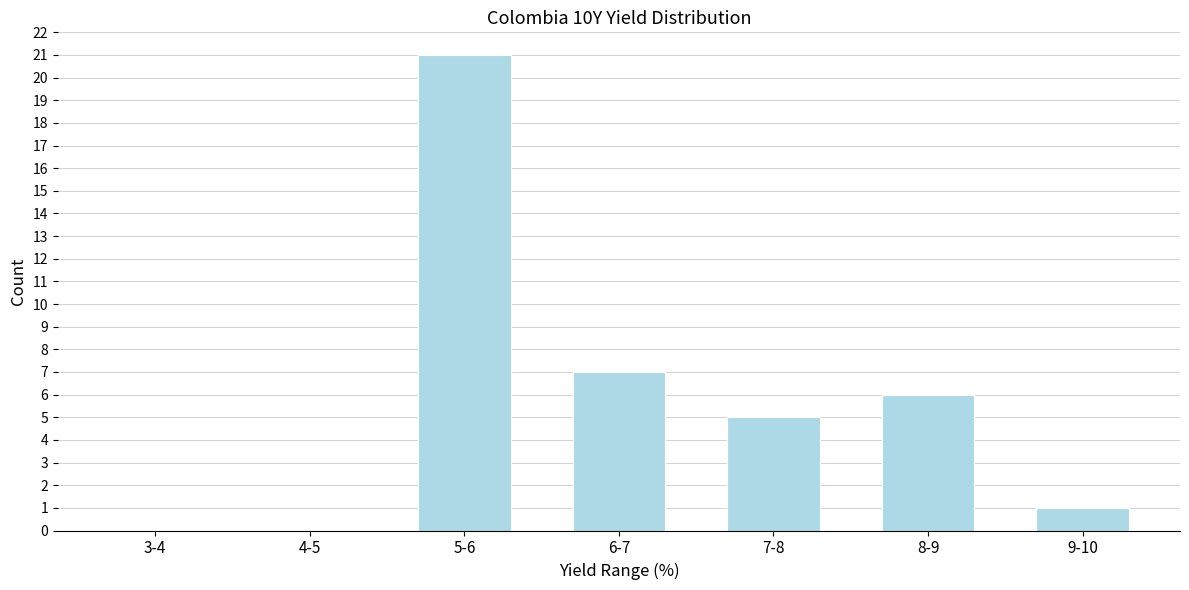

Reading left to right, list all the values displayed in this chart.

3-4=0	4-5=0	5-6=21	6-7=7	7-8=5	8-9=6	9-10=1